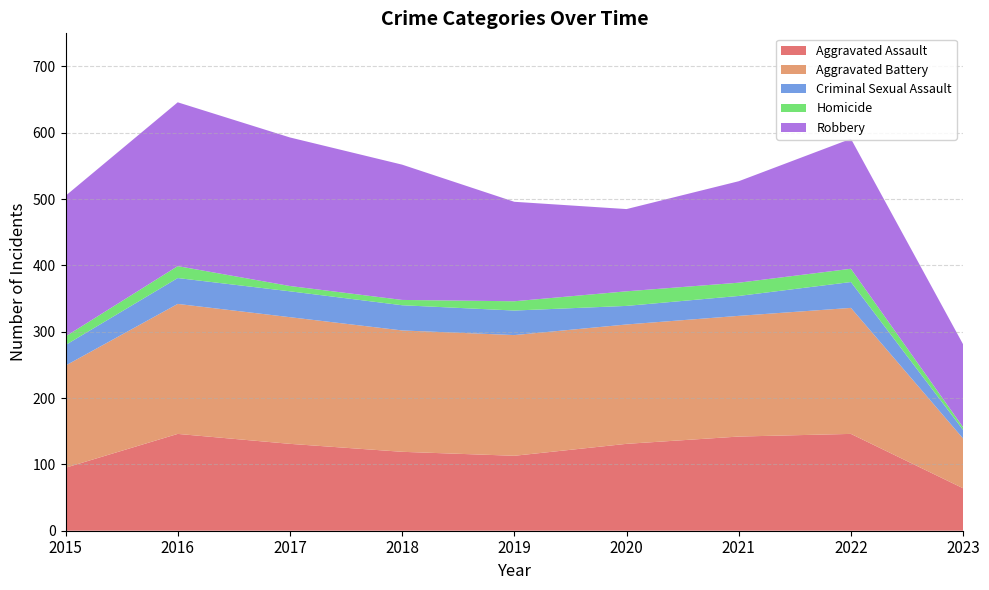

Reading left to right, what are all the values shown in this chart?

Aggravated Assault: 2015=95	2016=146	2017=131	2018=119	2019=113	2020=131	2021=142	2022=146	2023=64
Aggravated Battery: 2015=154	2016=196	2017=191	2018=183	2019=182	2020=180	2021=182	2022=190	2023=75
Criminal Sexual Assault: 2015=31	2016=39	2017=39	2018=38	2019=37	2020=28	2021=30	2022=39	2023=13
Homicide: 2015=13	2016=18	2017=8	2018=8	2019=14	2020=22	2021=20	2022=20	2023=4
Robbery: 2015=212	2016=247	2017=224	2018=204	2019=150	2020=124	2021=153	2022=196	2023=125